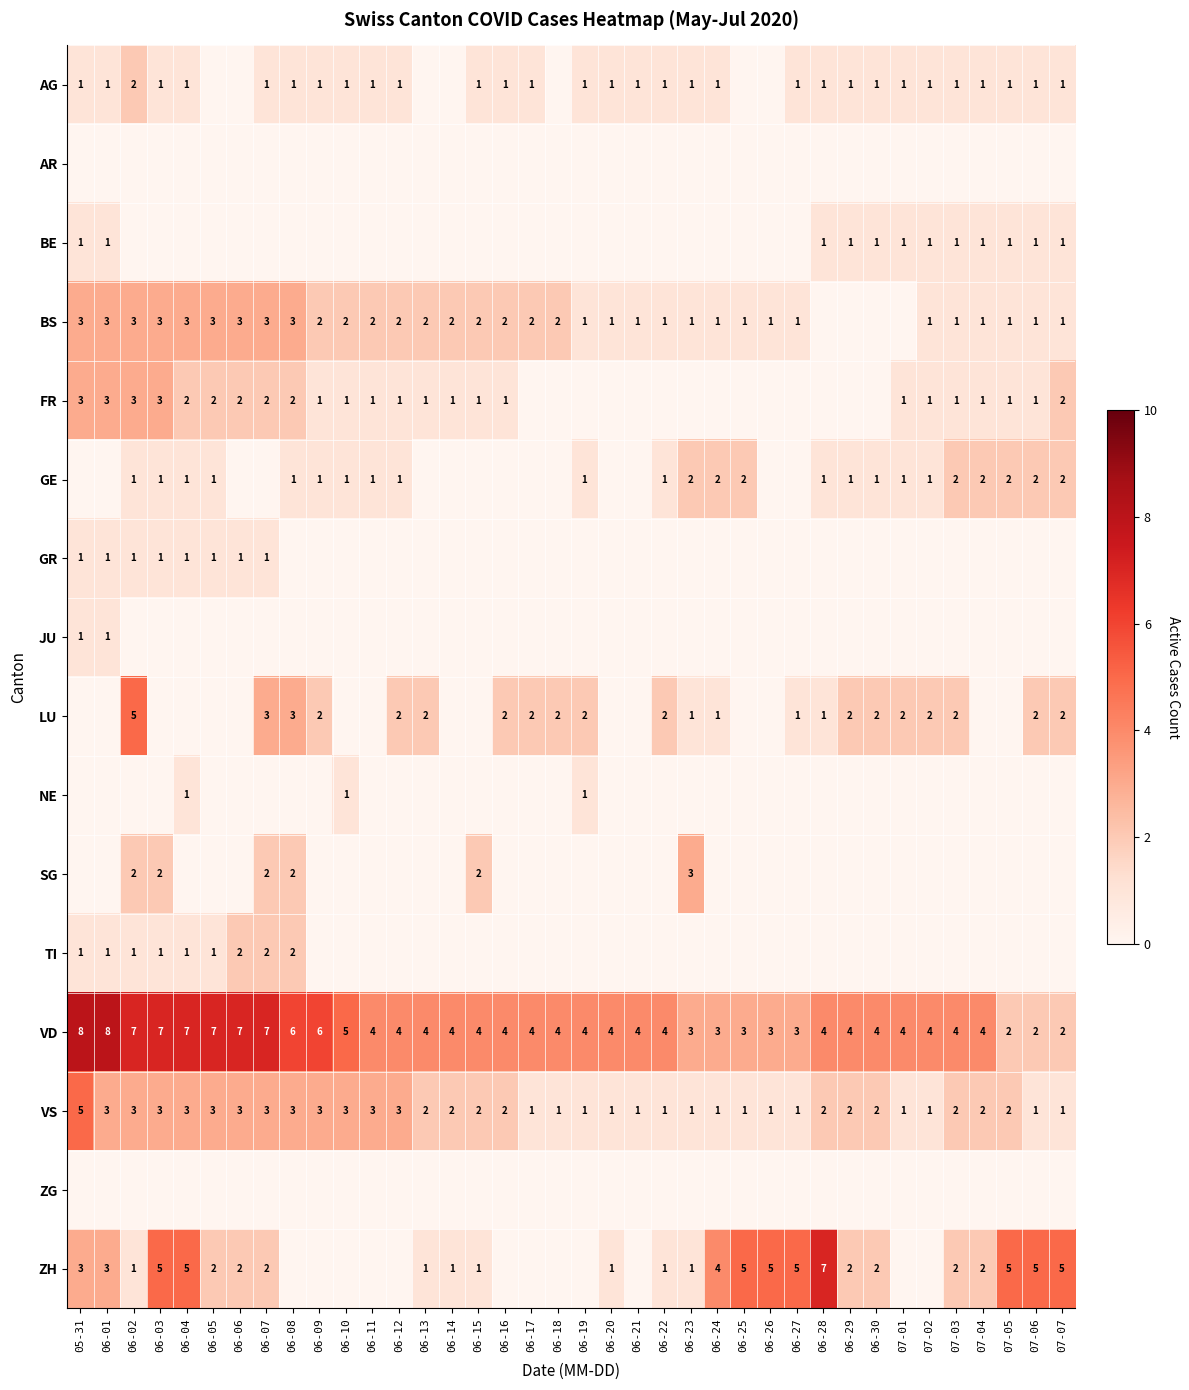

What is the sum of the VD values at 06-26 and 06-04?

10